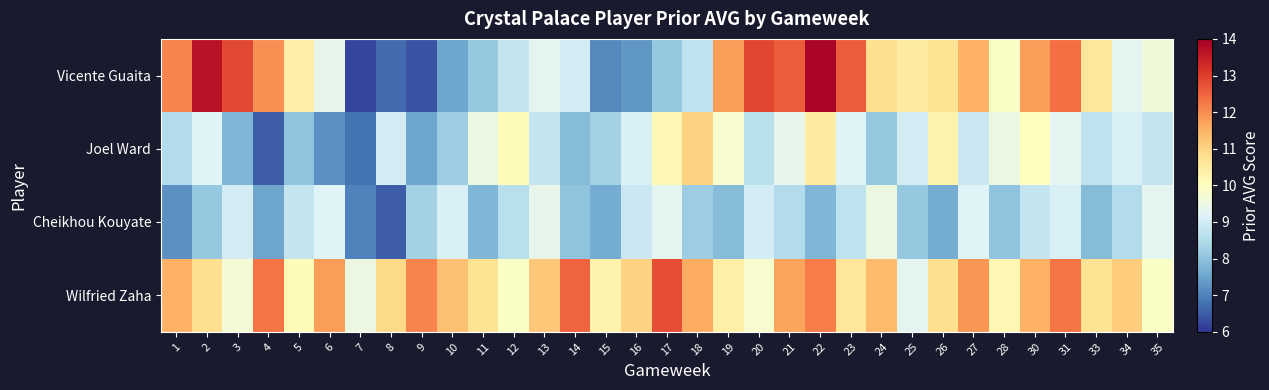

Reading left to right, list all the values displayed in this chart.

Vicente Guaita: 1=12.1	2=13.7	3=12.9	4=11.9	5=10.4	6=9.4	7=6.2	8=6.7	9=6.4	10=7.5	11=8.1	12=8.8	13=9.3	14=9.0	15=7.1	16=7.3	17=8.1	18=8.7	19=11.8	20=12.9	21=12.6	22=13.9	23=12.6	24=10.8	25=10.5	26=10.7	27=11.5	28=9.9	30=11.8	31=12.4	33=10.6	34=9.3	35=9.6
Joel Ward: 1=8.5	2=9.2	3=7.8	4=6.5	5=8.0	6=7.2	7=6.8	8=9.0	9=7.5	10=8.2	11=9.5	12=10.1	13=8.8	14=7.9	15=8.3	16=9.1	17=10.2	18=11.0	19=9.8	20=8.6	21=9.4	22=10.5	23=9.2	24=8.1	25=9.0	26=10.3	27=8.9	28=9.5	30=10.0	31=9.3	33=8.7	34=9.1	35=8.8
Cheikhou Kouyate: 1=7.2	2=8.1	3=9.0	4=7.5	5=8.8	6=9.2	7=7.0	8=6.5	9=8.3	10=9.1	11=7.8	12=8.6	13=9.4	14=8.0	15=7.6	16=8.9	17=9.3	18=8.2	19=7.9	20=9.0	21=8.5	22=7.8	23=8.7	24=9.5	25=8.1	26=7.6	27=9.2	28=8.0	30=8.8	31=9.1	33=7.9	34=8.5	35=9.3
Wilfried Zaha: 1=11.5	2=10.8	3=9.7	4=12.3	5=10.1	6=11.8	7=9.5	8=10.9	9=12.1	10=11.3	11=10.7	12=9.9	13=11.2	14=12.5	15=10.3	16=11.0	17=12.8	18=11.6	19=10.4	20=9.8	21=11.7	22=12.2	23=10.6	24=11.4	25=9.3	26=10.8	27=11.9	28=10.2	30=11.5	31=12.3	33=10.7	34=11.1	35=9.9